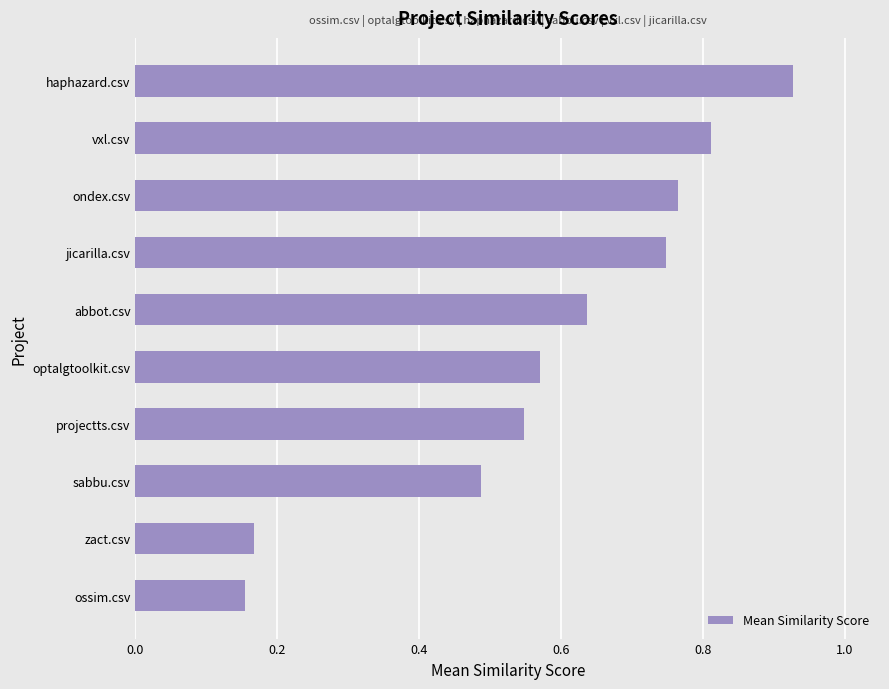

The chart shows a value of 1.3 at ondex.csv. True or false?

False